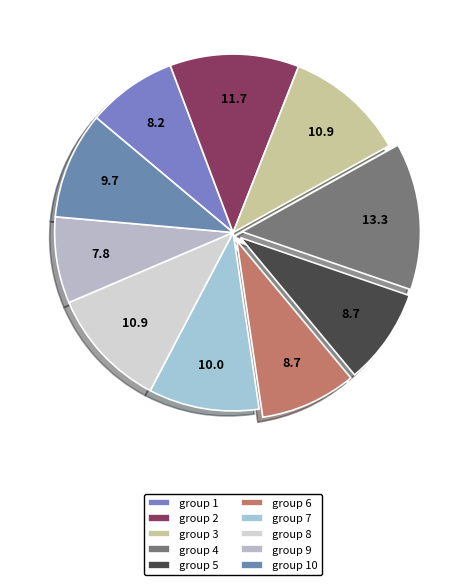

Which category has the biggest portion of the pie?

group 4